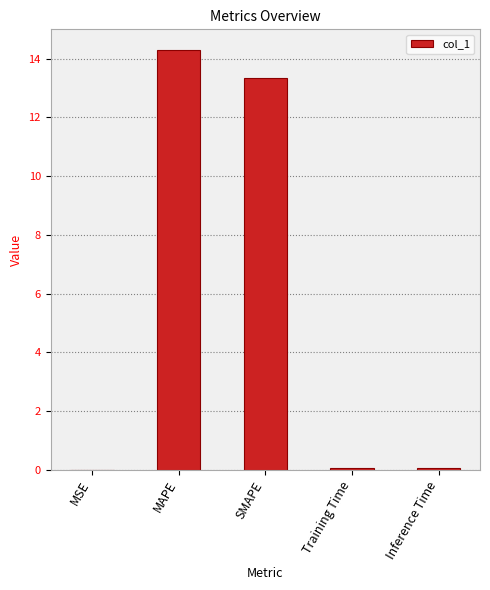

What is the approximate value at SMAPE?

13.3